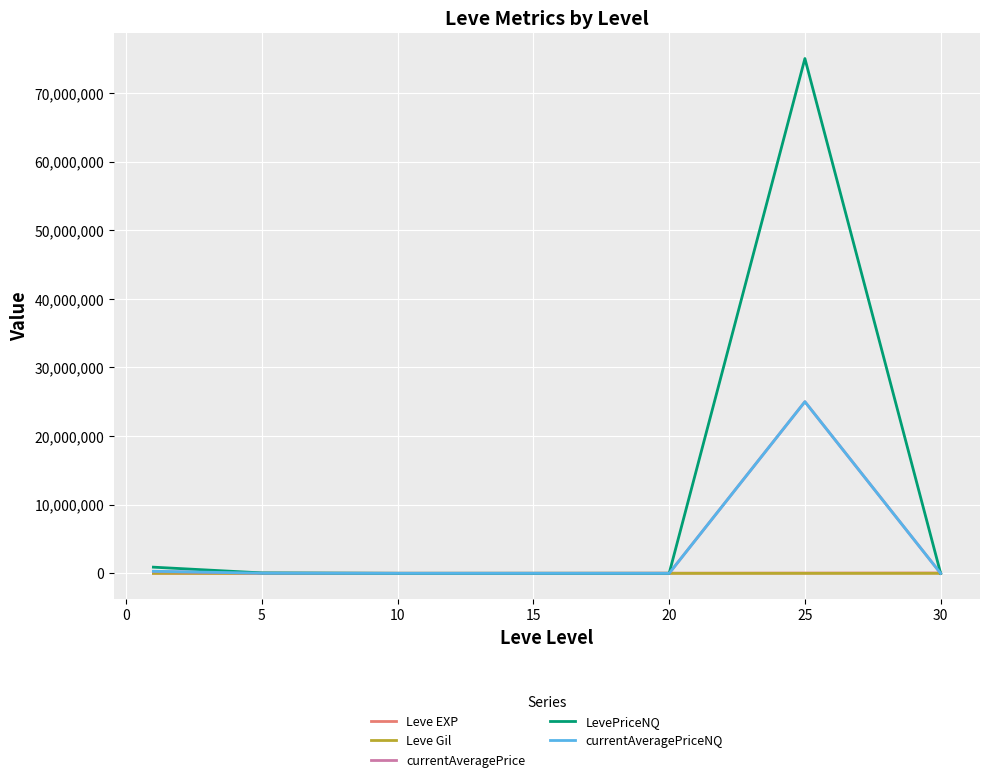

How many values in the Leve Gil series are below 262?

3